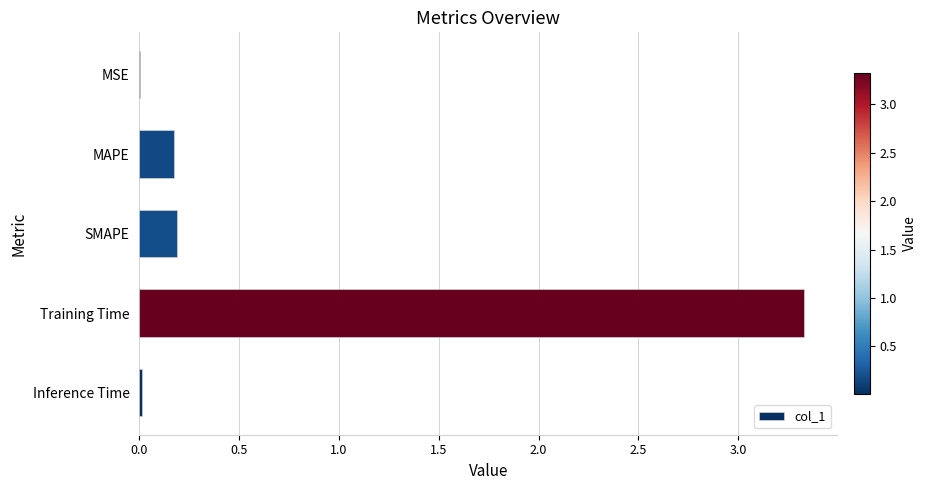

The chart shows a value of 0.0 at MSE. True or false?

True